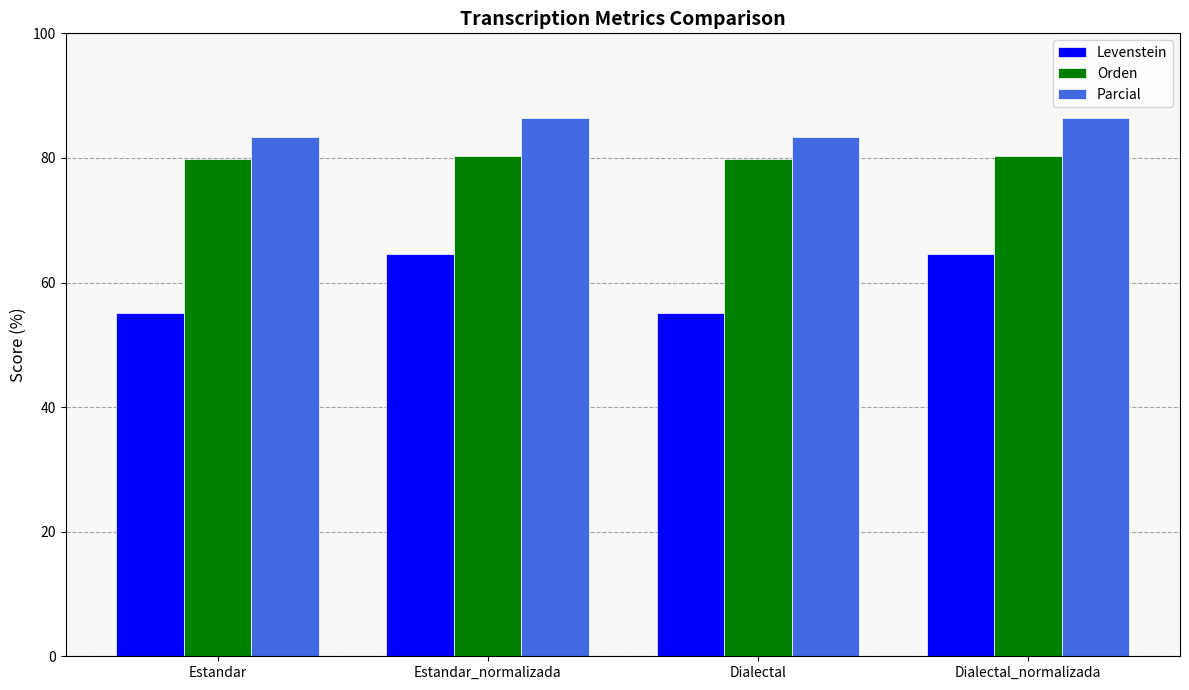

How many bars are there in total?

12